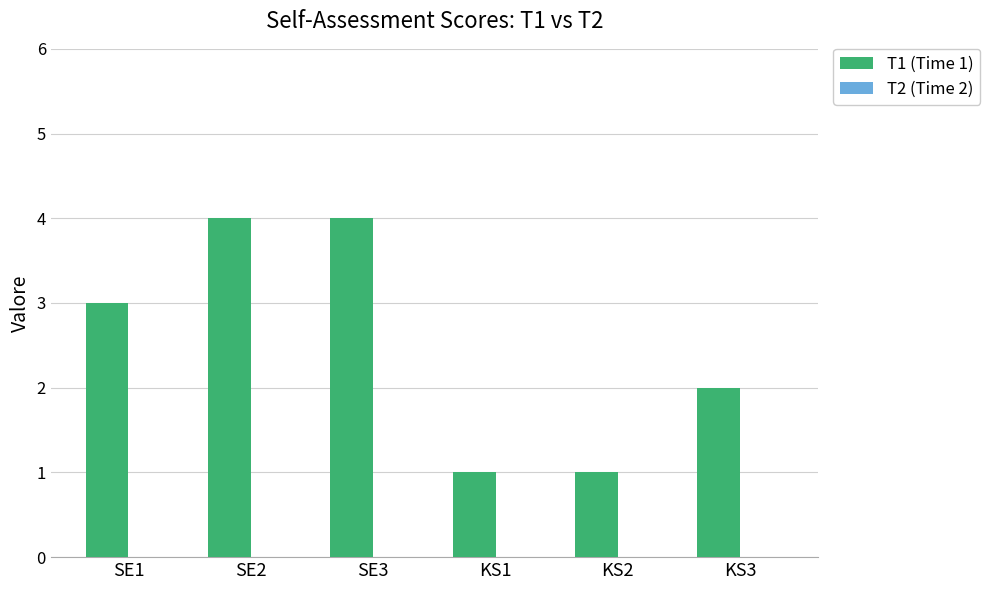

Which has a higher value, KS2 or SE2?

SE2